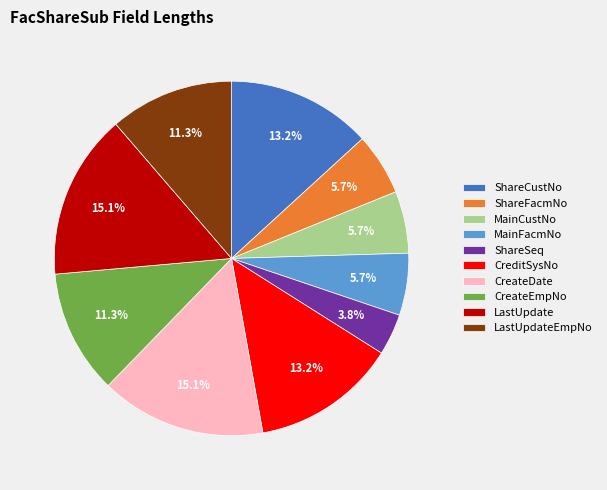

How many segments does this pie chart have?

10